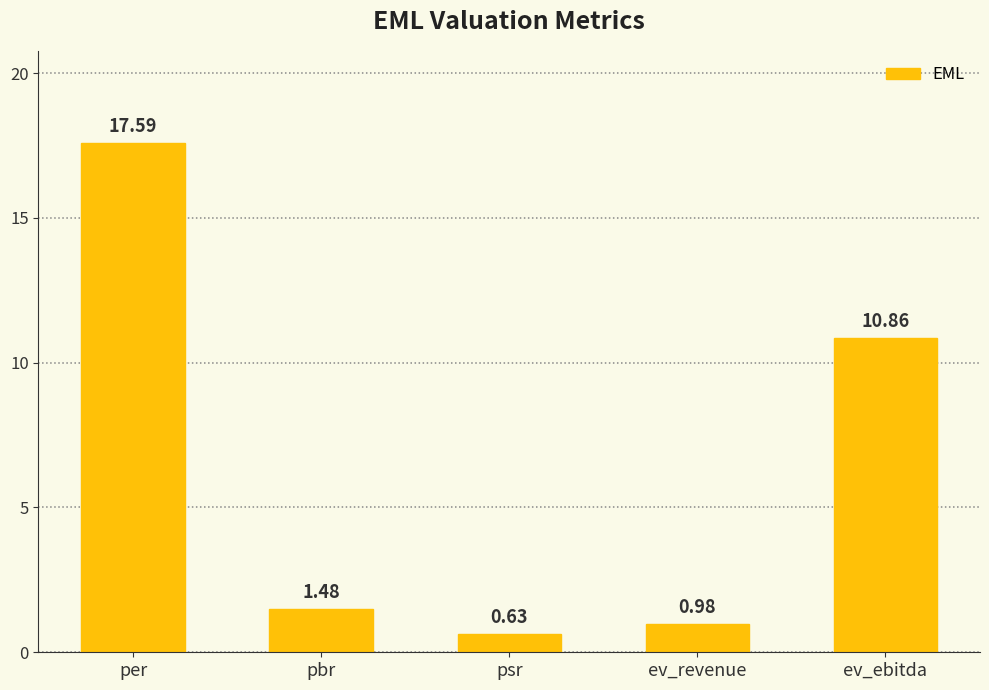

Which category has the lowest value across all series?

psr